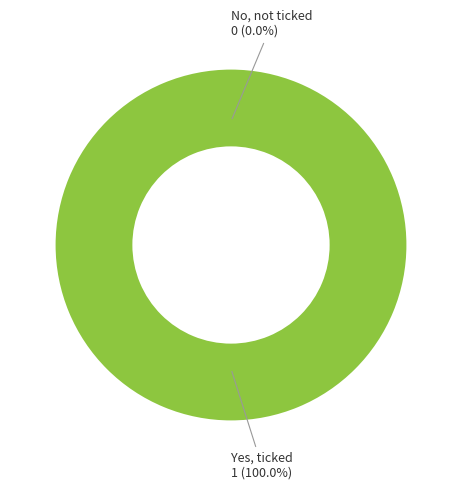

Rank the categories by value from highest to lowest.

Yes, ticked, No, not ticked